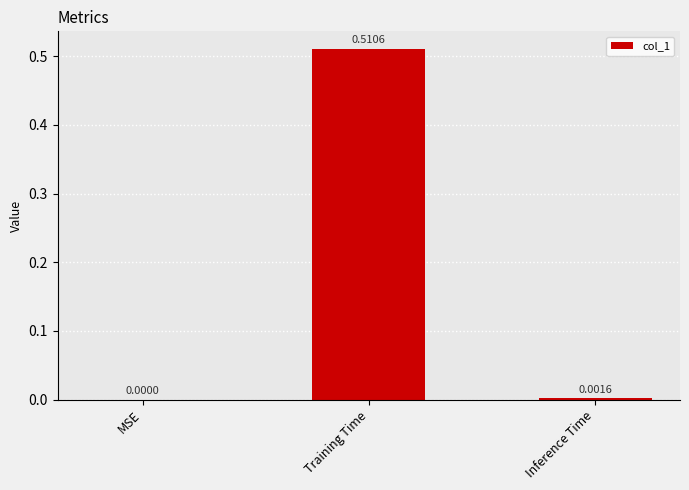

Which category has the highest value across all series?

Training Time